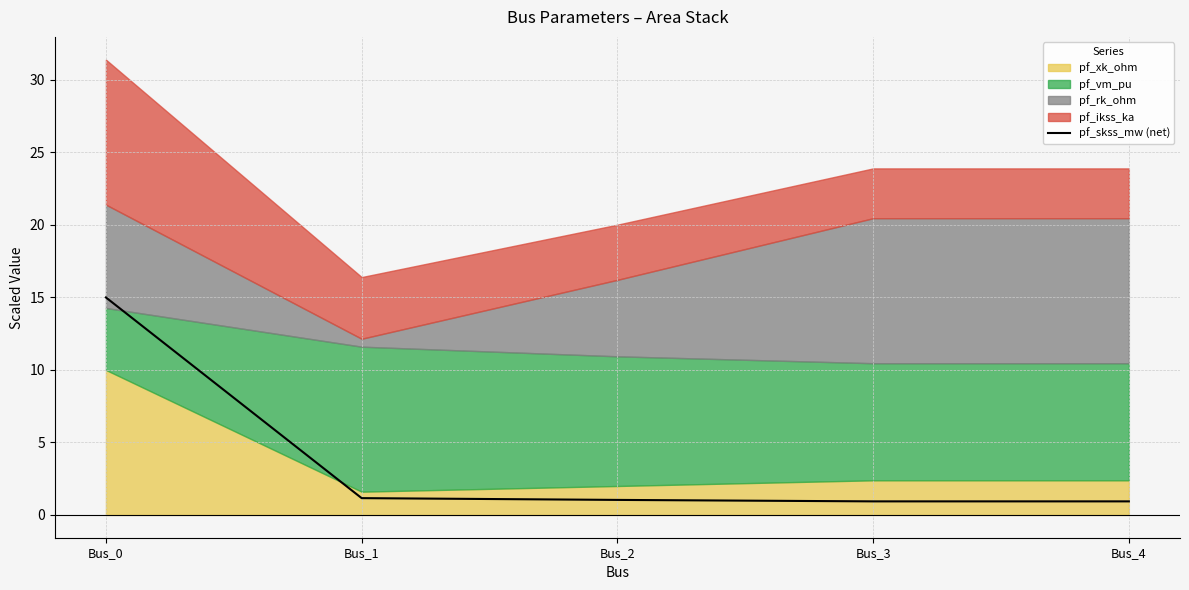

What is the value of the 2nd point from the left?

1.2